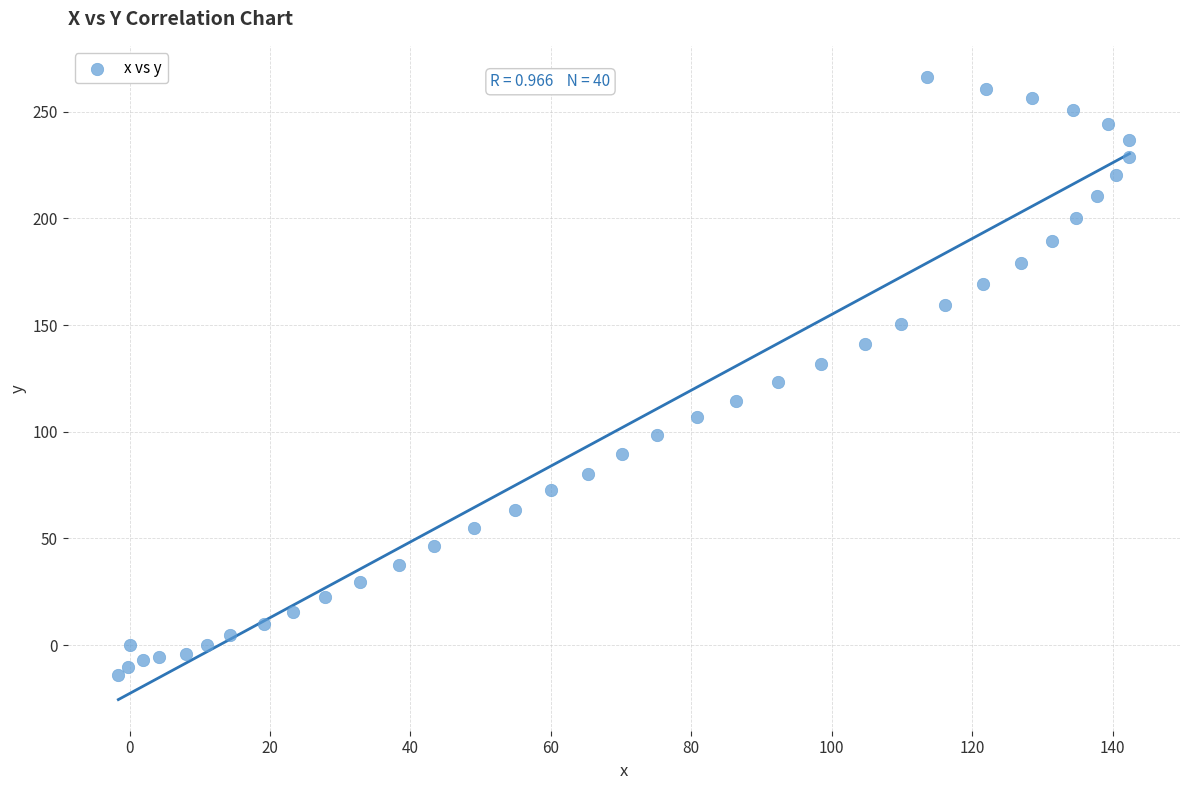

What is the range of X values (max minus min)?

144.0